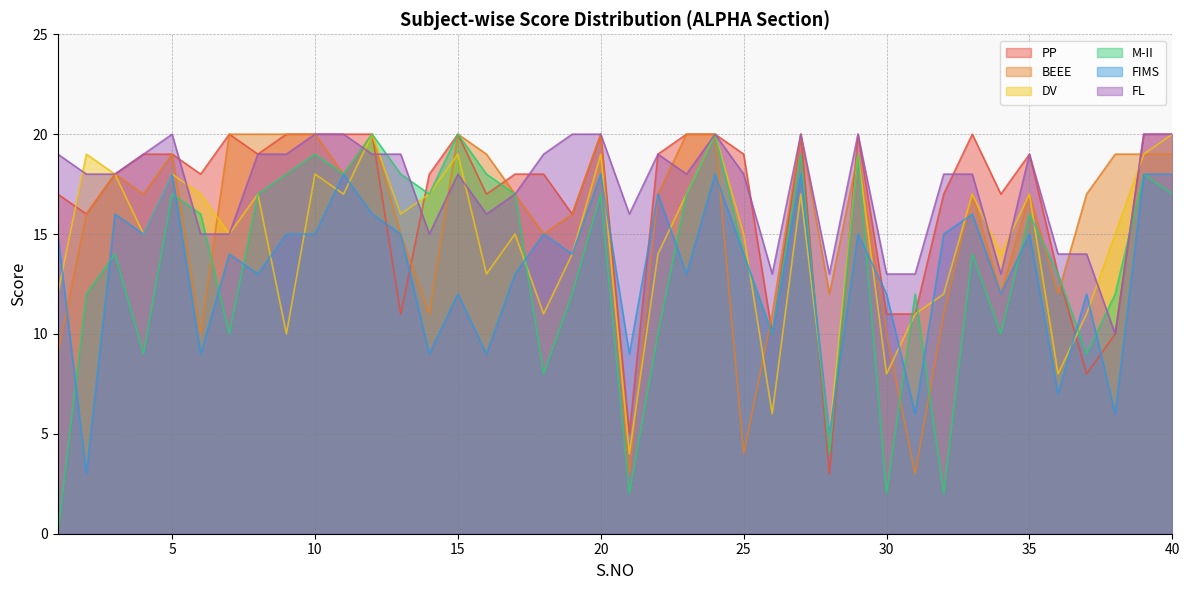

Between 31 and 4, which is larger?

4